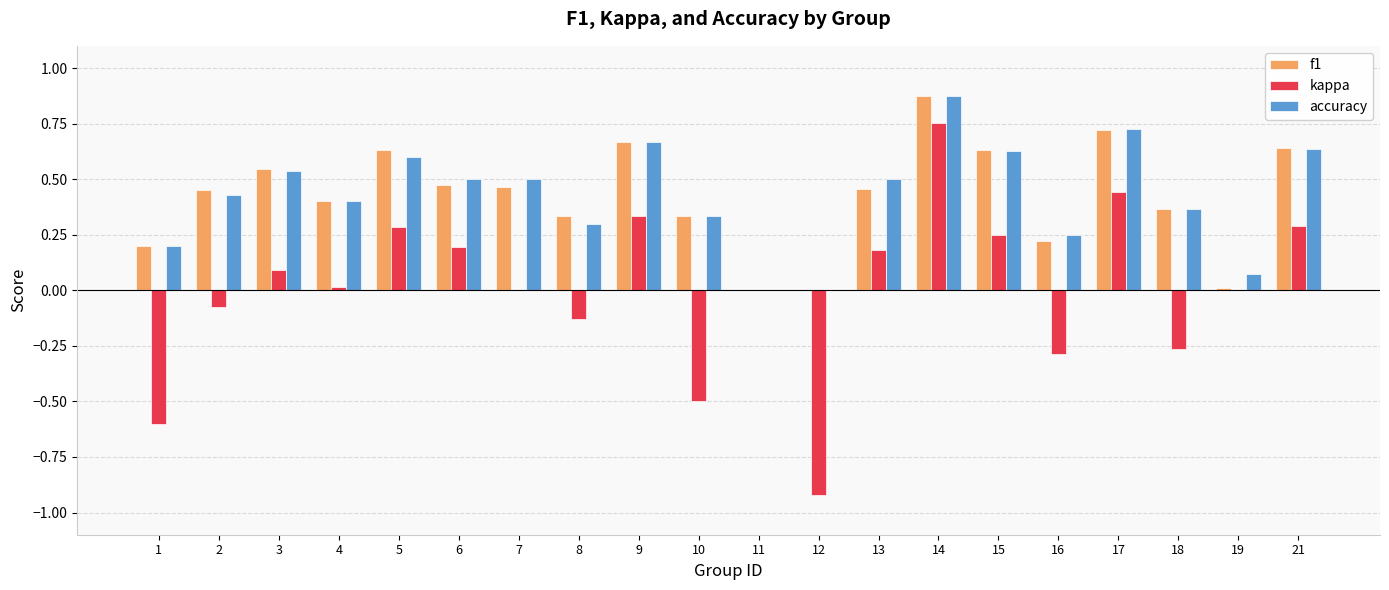

At which category does the chart reach its peak across all series?

14